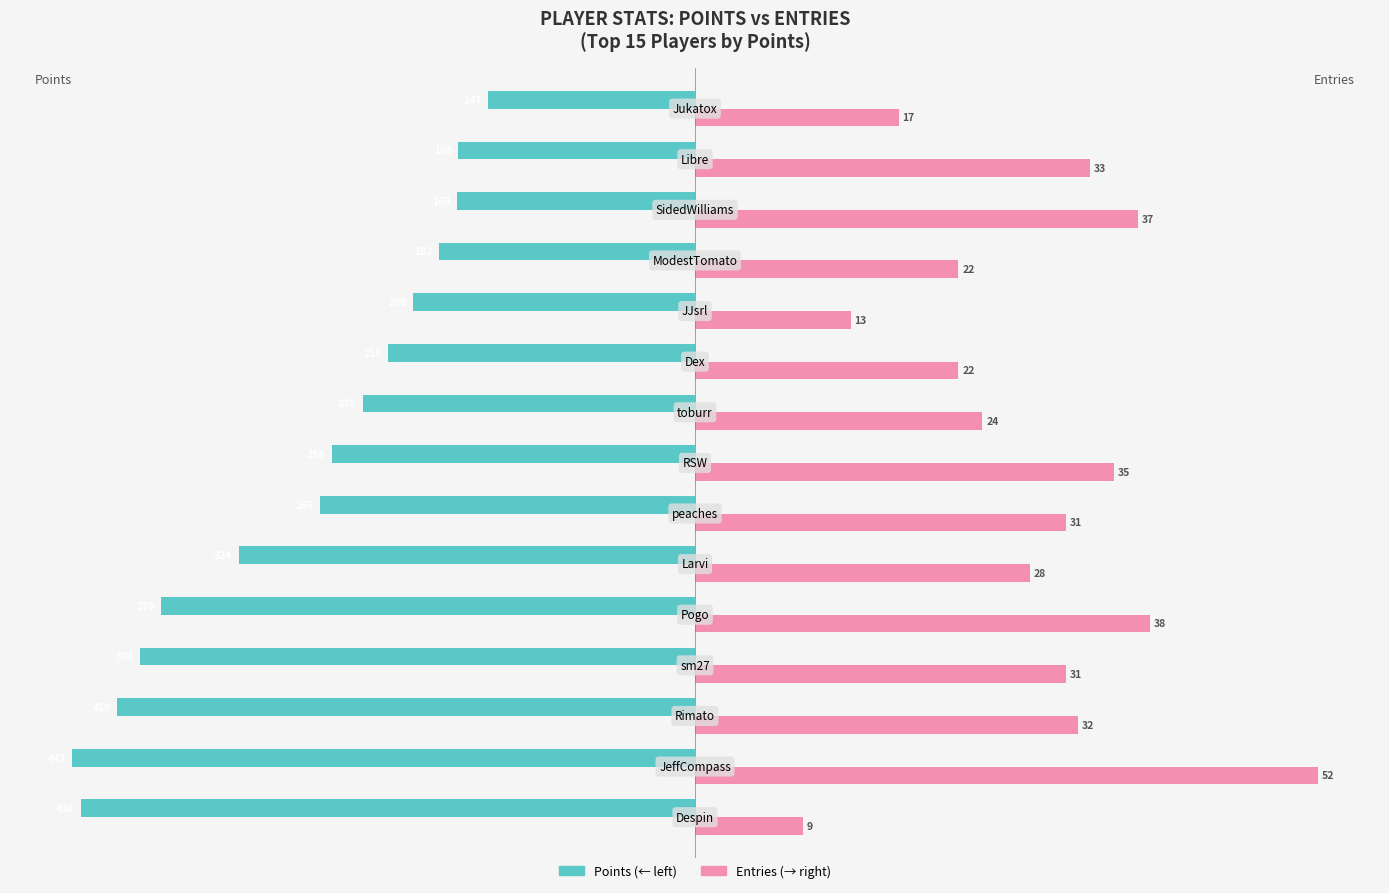

How many bars are there in total?

30